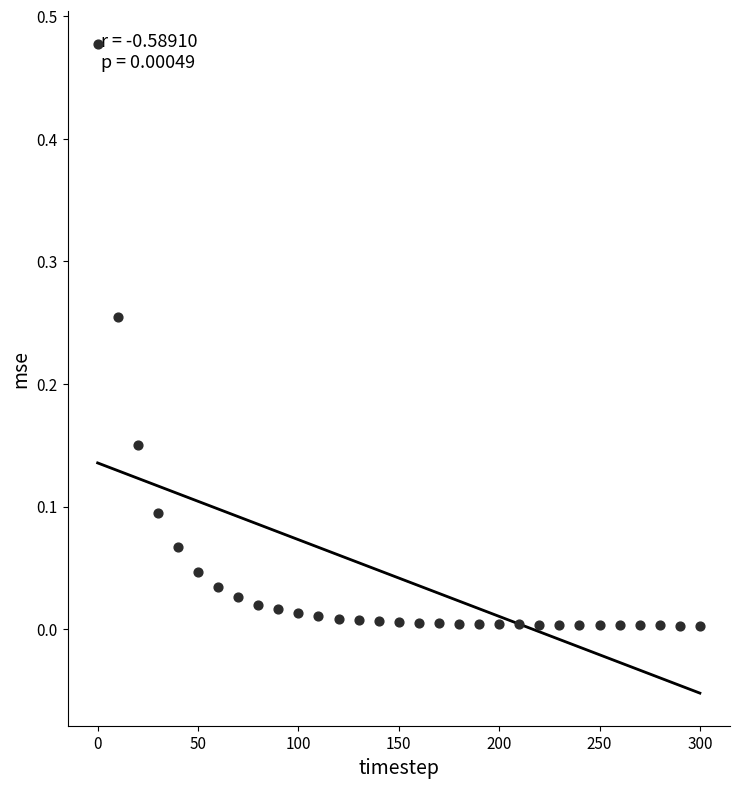

What is the range of X values (max minus min)?

300.0